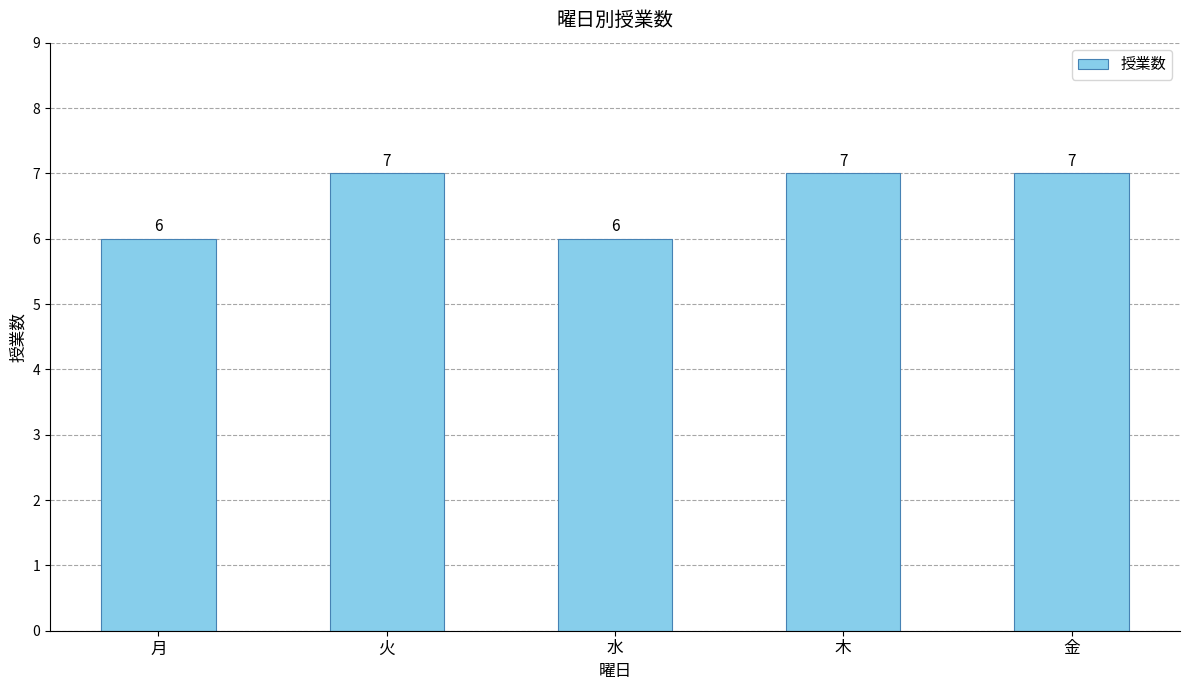

Approximately how many times larger is the value at 水 compared to 火?

0.9